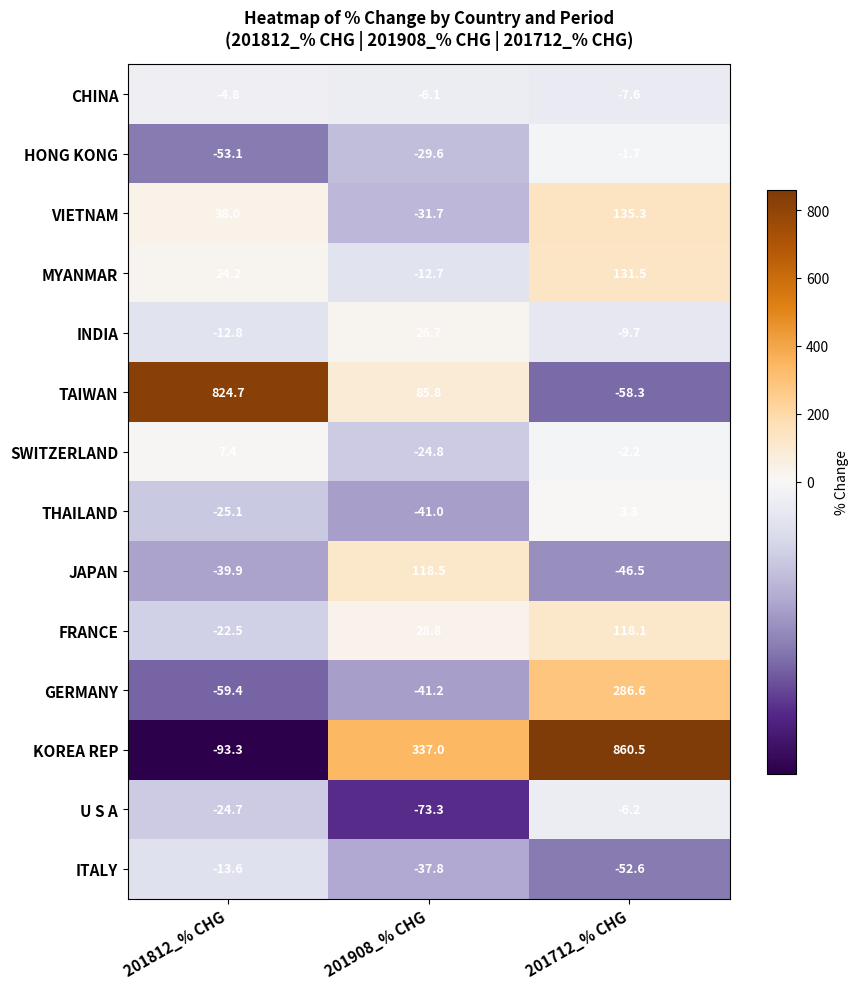

At which category does the chart reach its peak across all series?

201712_% CHG